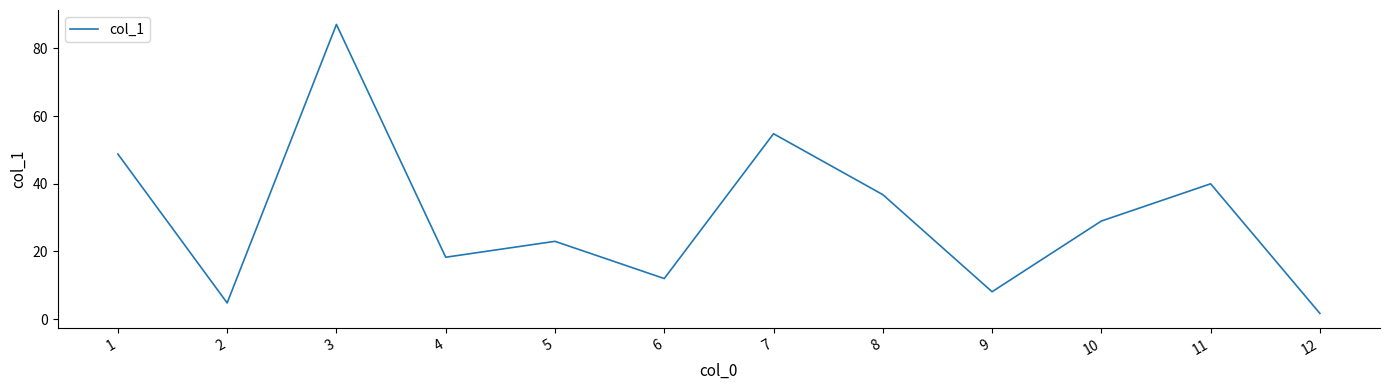

Does the chart display data point markers on the line(s)?

No